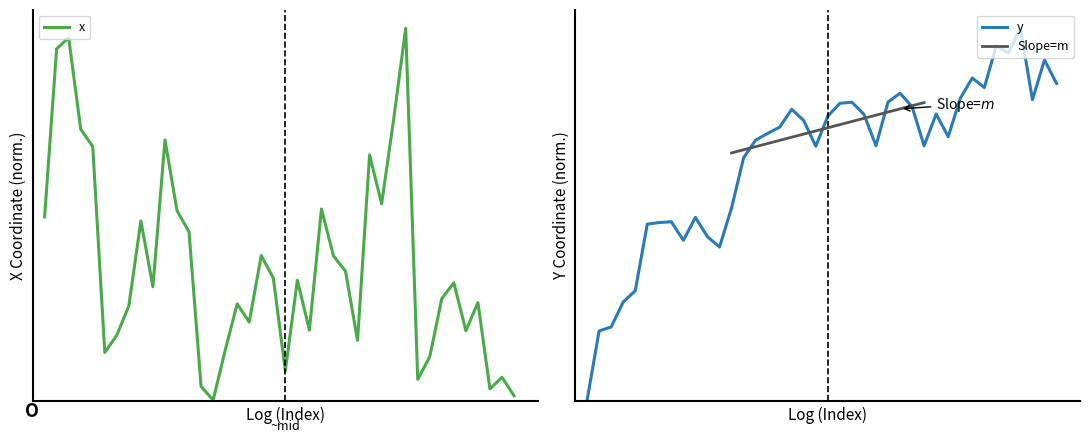

True or false: y has more than 1 interior local peaks.

True